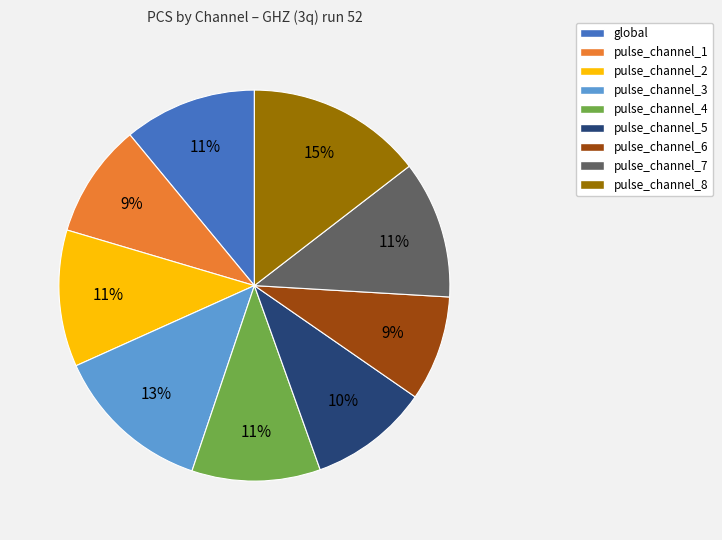

Which slice is the largest?

pulse_channel_8